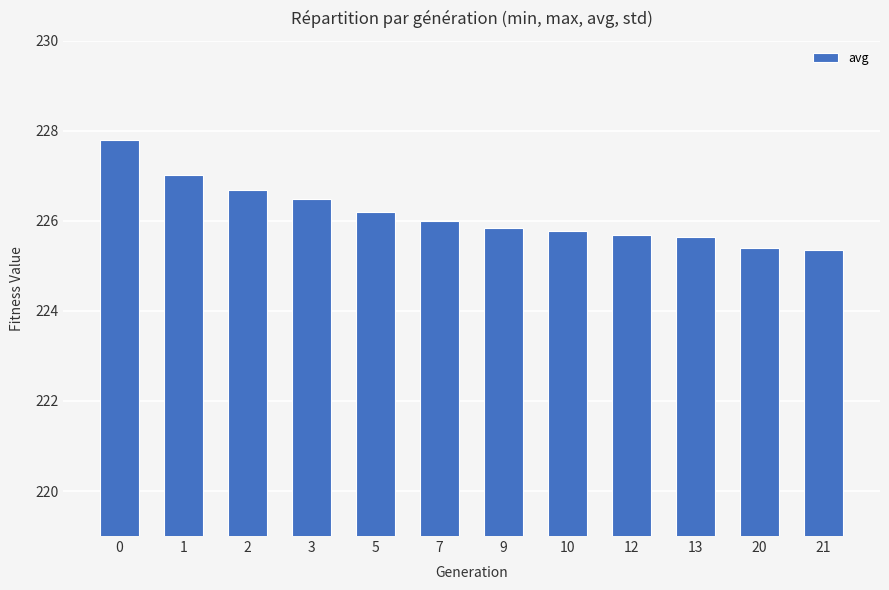

What is the value of the 8th bar from the left?

225.8